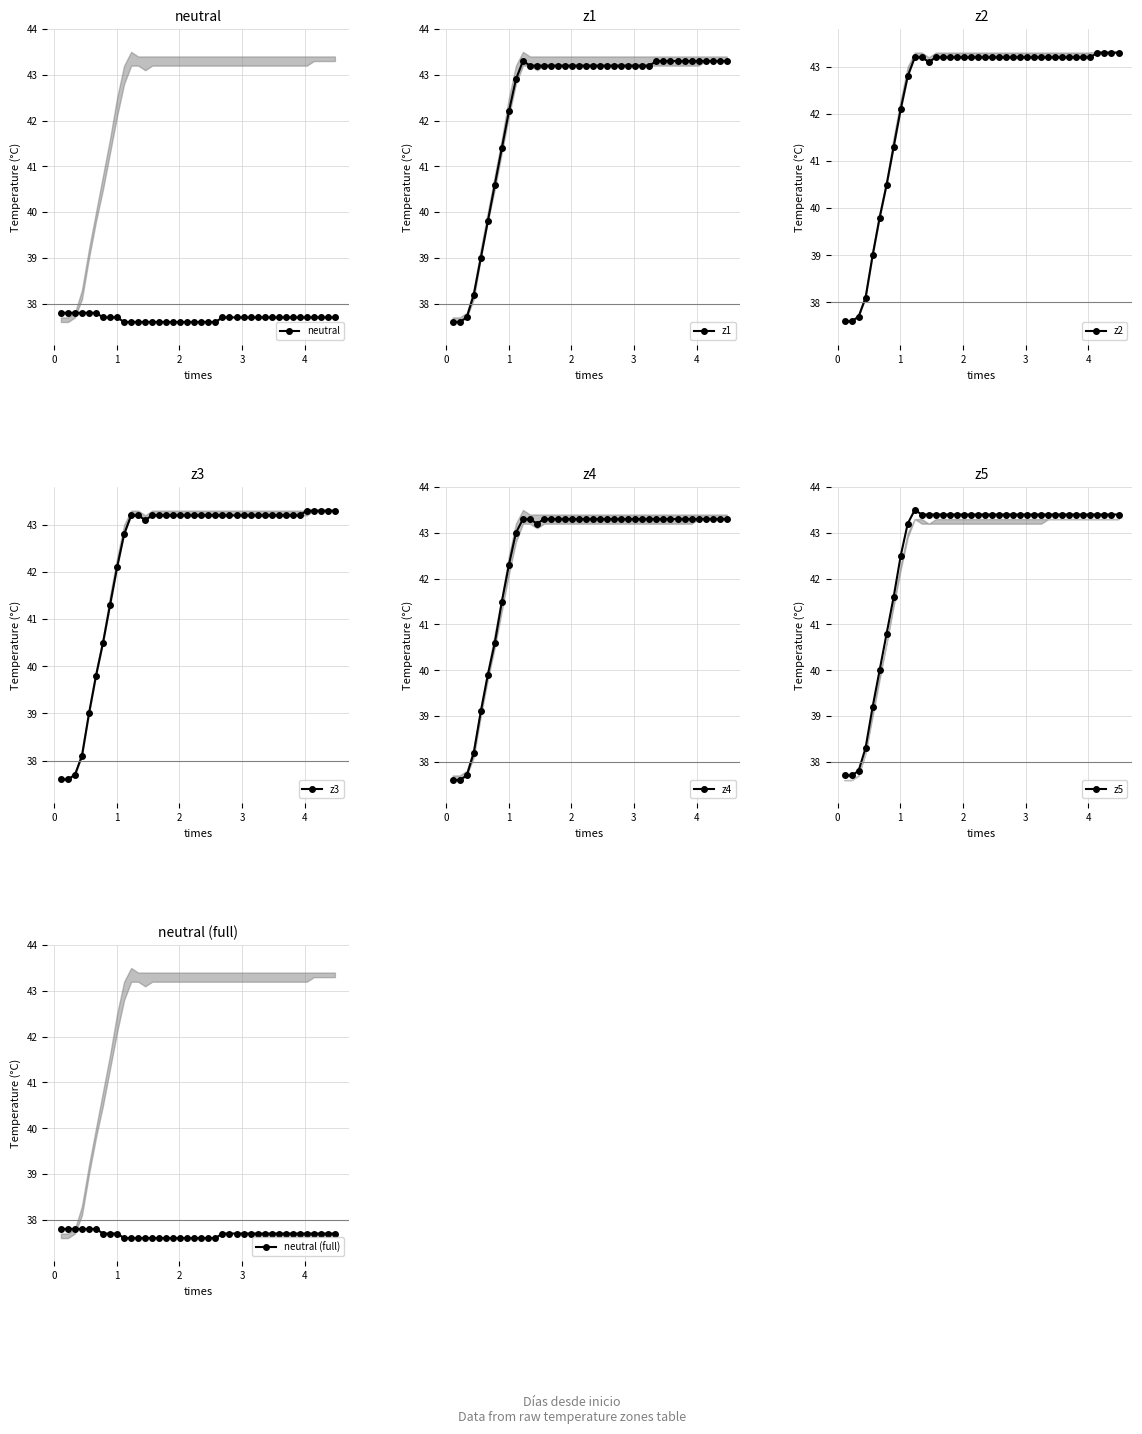

How many neutral values are between 37 and 38?

40